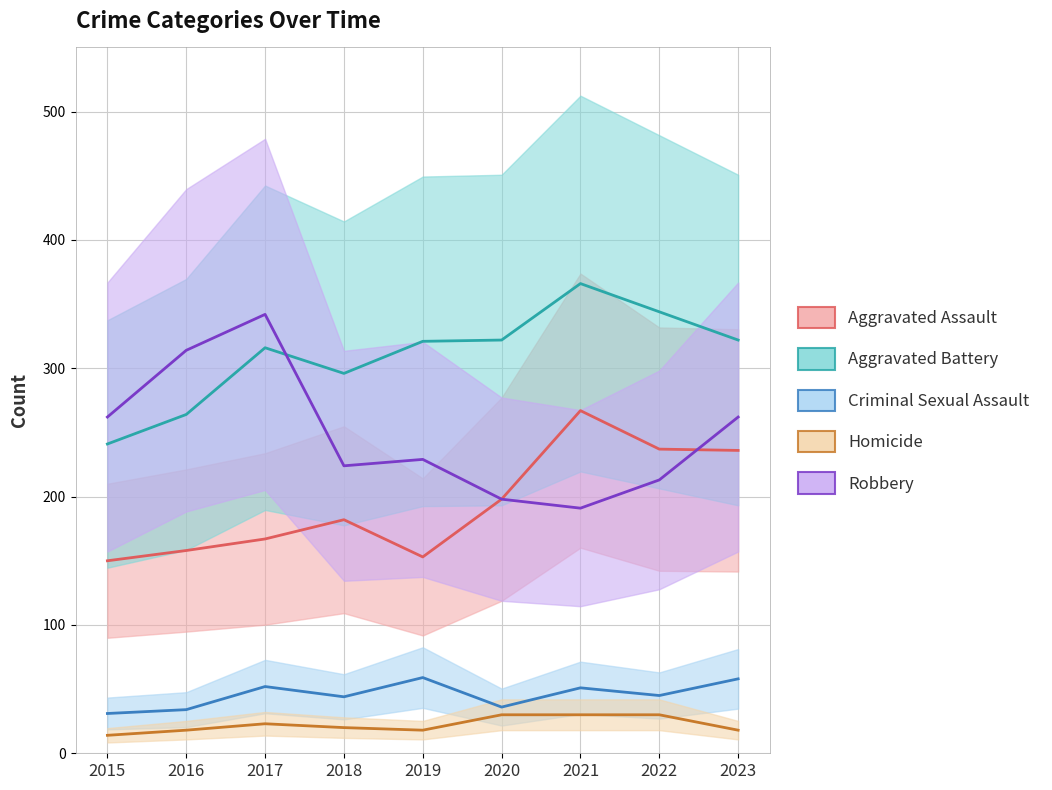

Does the chart have visible grid lines?

Yes